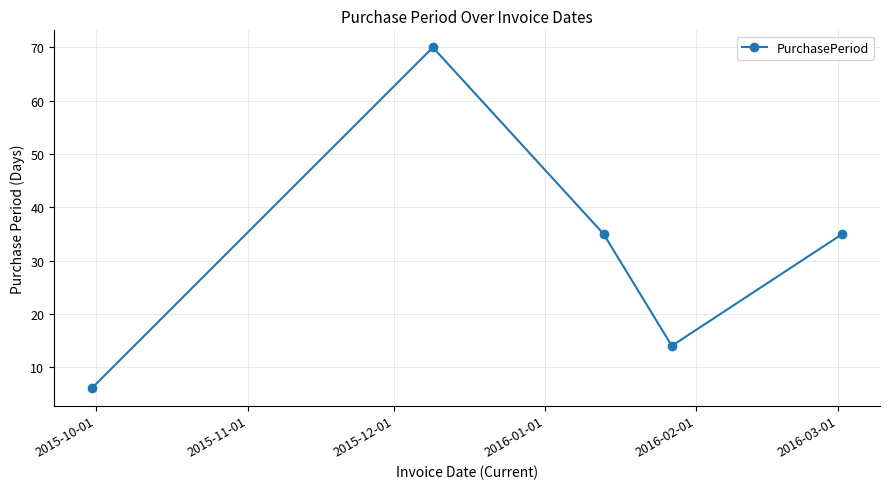

Reading left to right, list all the values displayed in this chart.

6	70	35	14	35